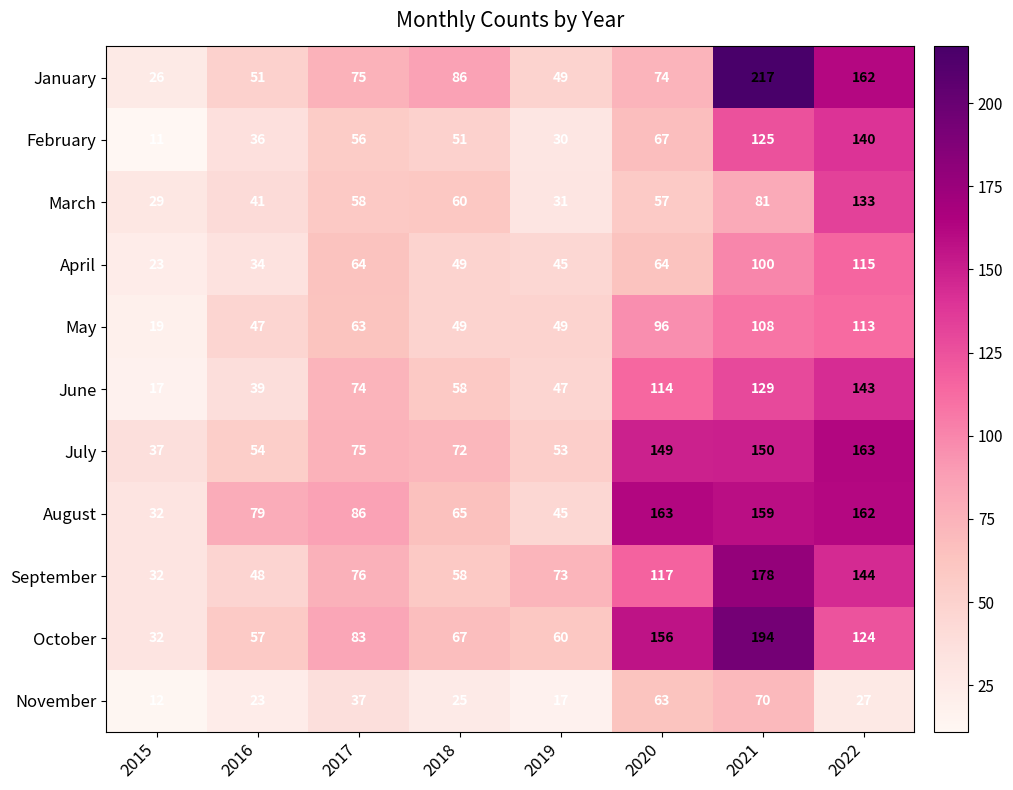

Is it true that April equals 41 at 2017?

False